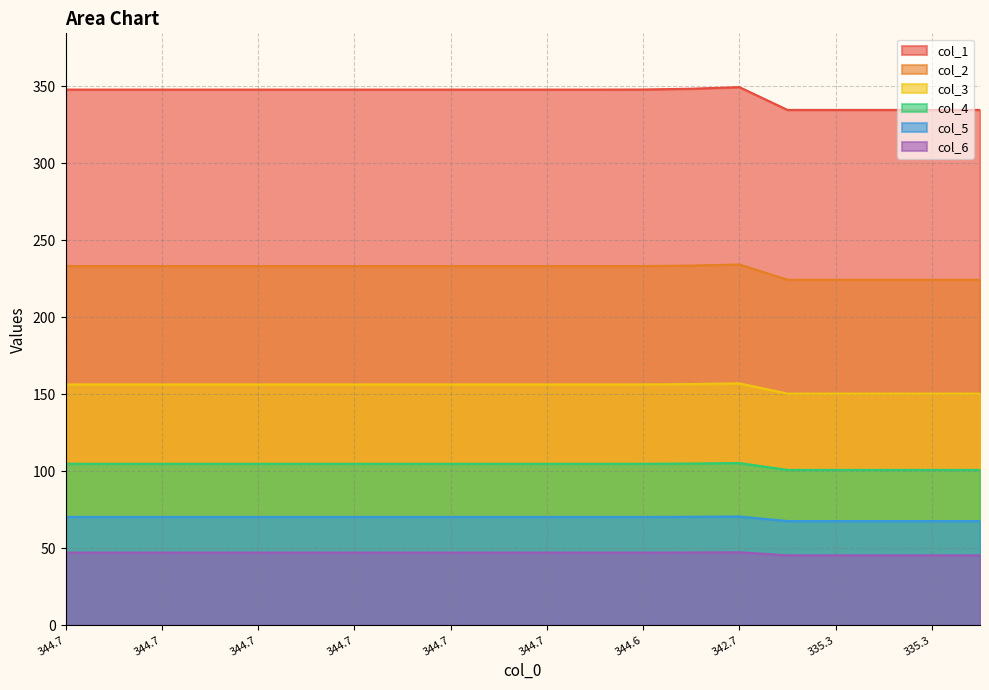

What is the sum of all col_2 values?

4618.8